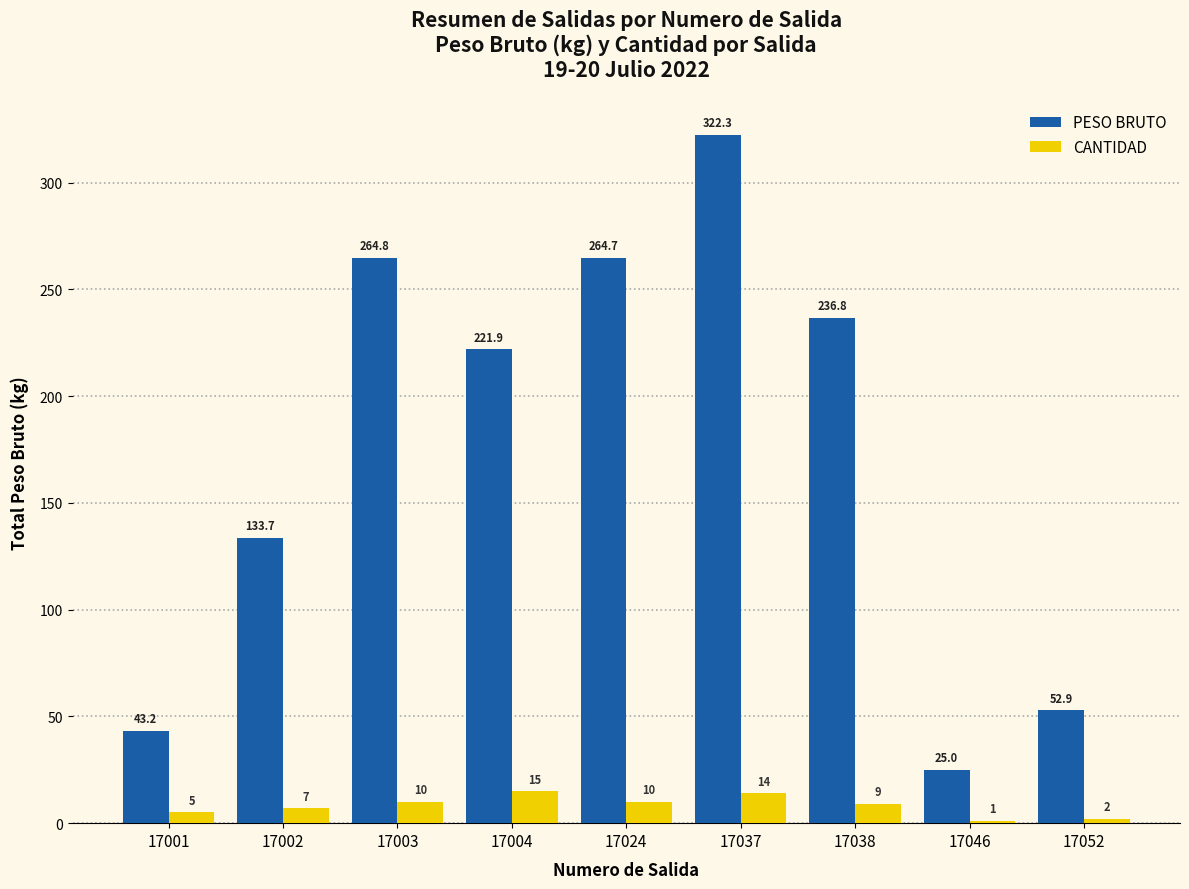

How many data points in PESO BRUTO are above 221?

5